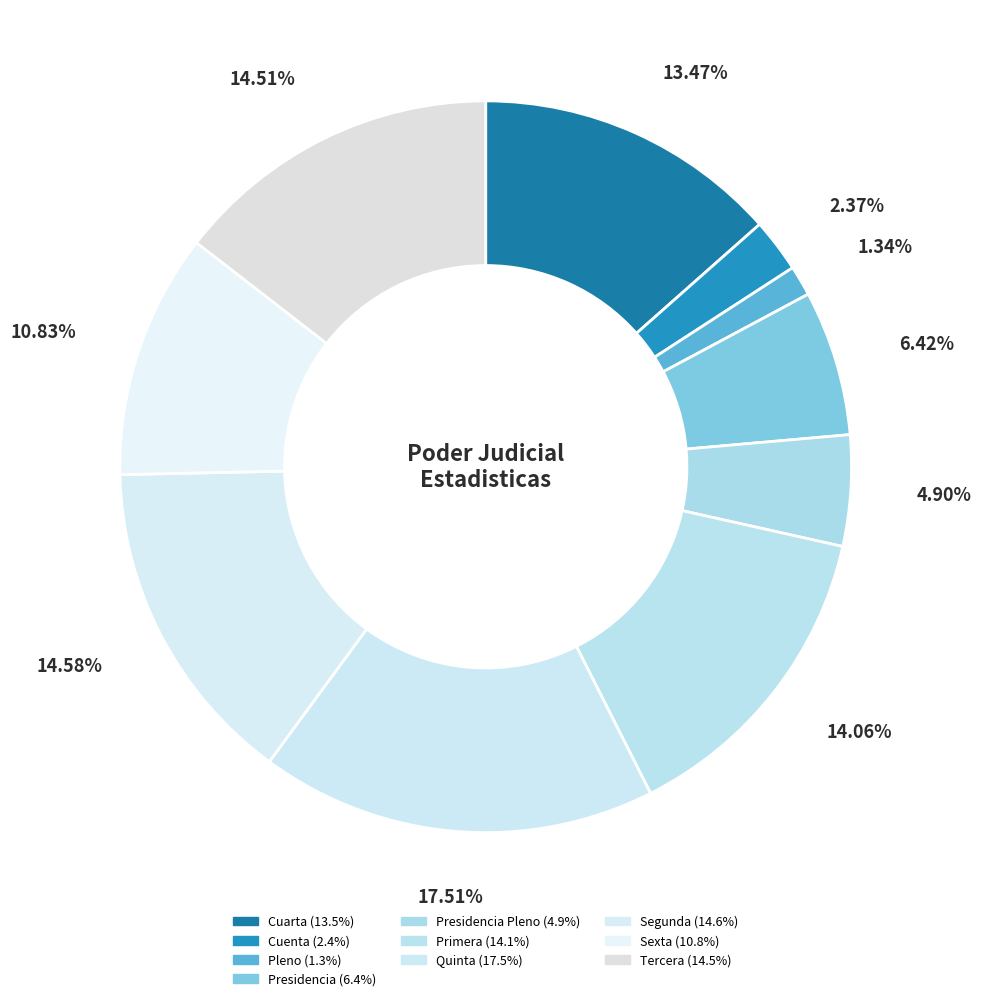

Count the number of slices in the pie.

10